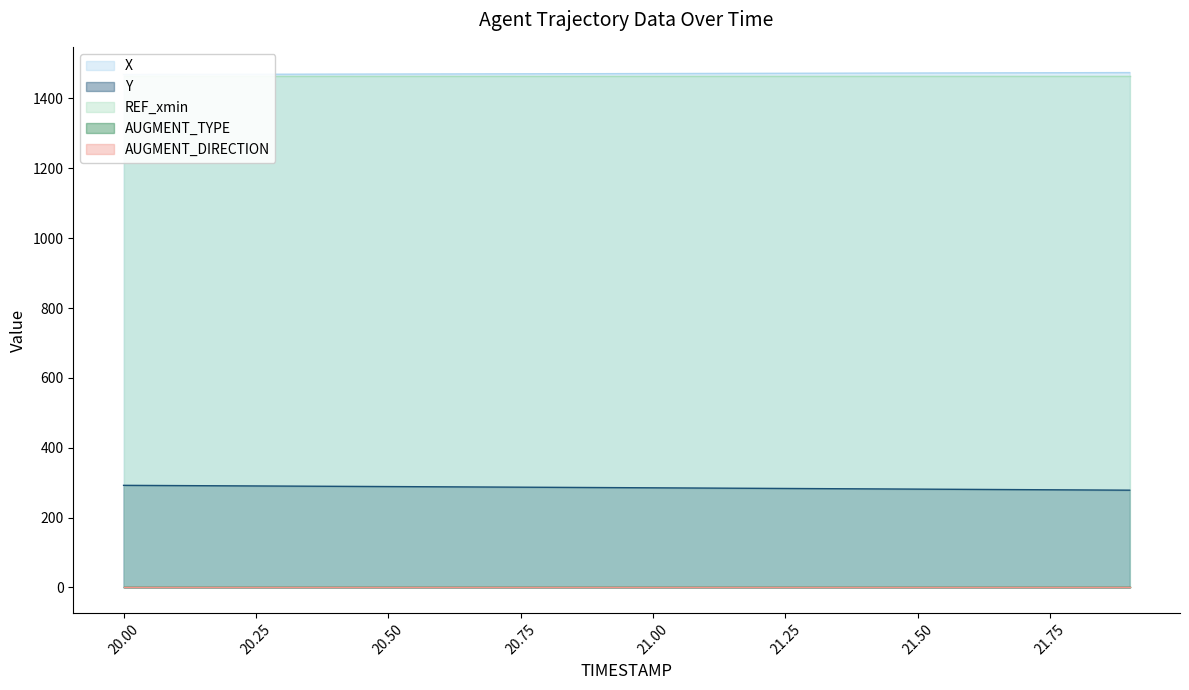

True or false: AUGMENT_DIRECTION and Y intersect in this chart.

False